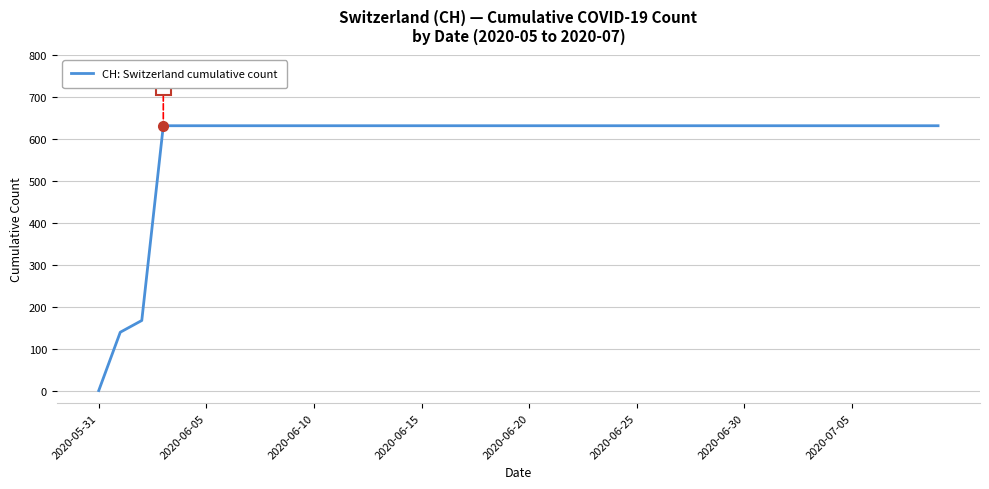

What is the difference between the maximum and minimum values?

631